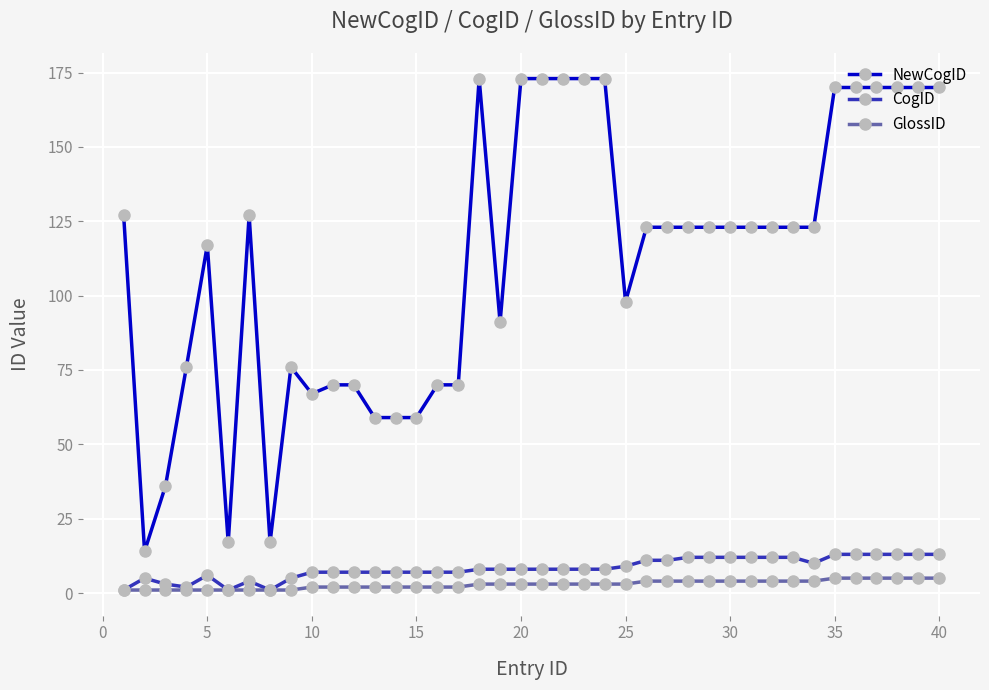

Count the GlossID values in the range 2 to 4.

25